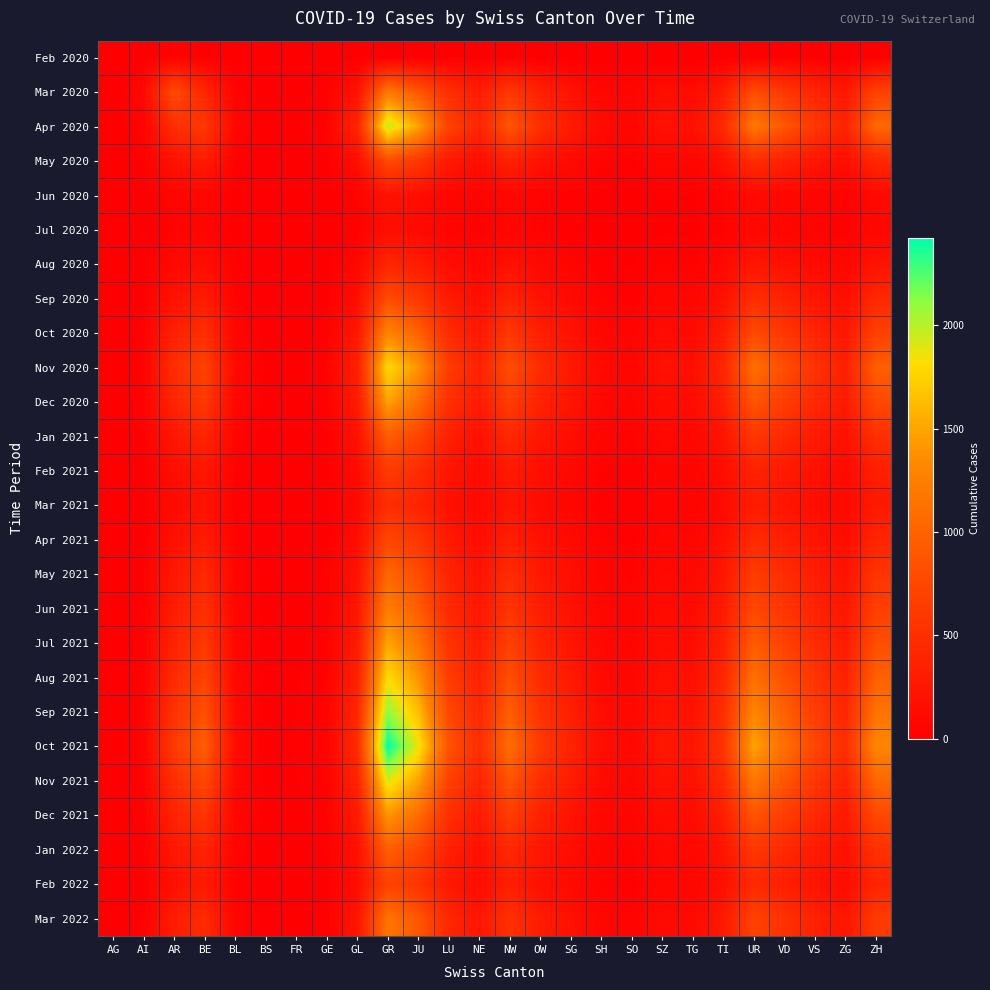

Which series has the largest range (max minus min)?

Oct 2021